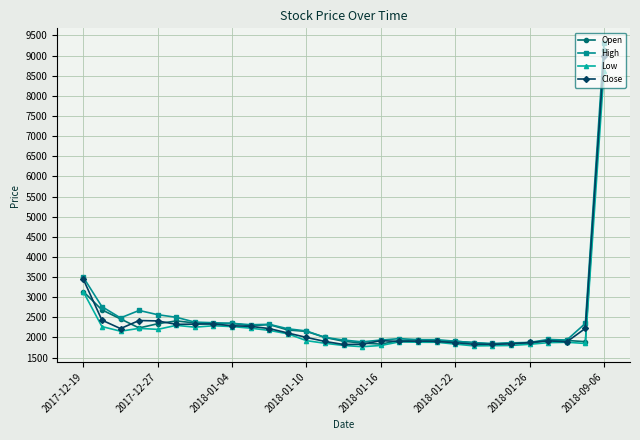

What is the value of the Close point at the 7th from the left?

2330